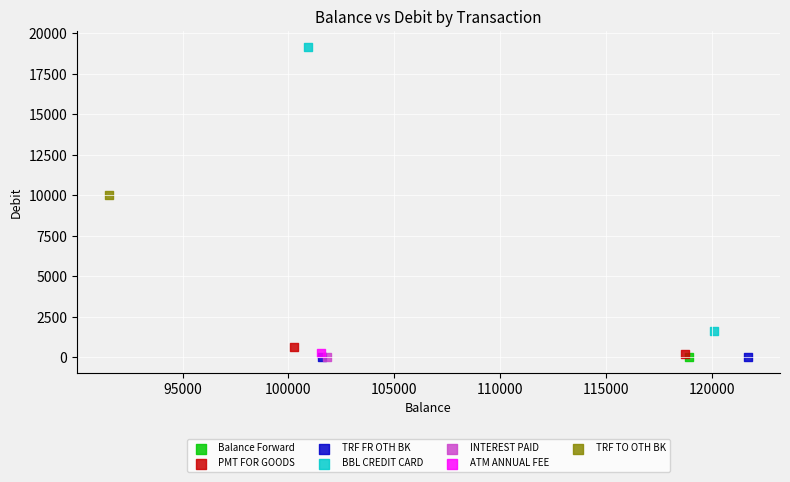

Which series reaches the maximum Y coordinate?

BBL CREDIT CARD